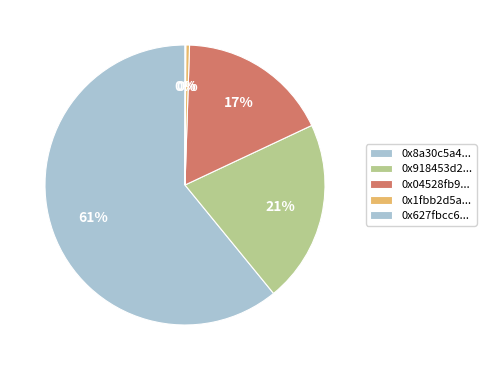

What is the majority slice?

0x8a30c5a4...